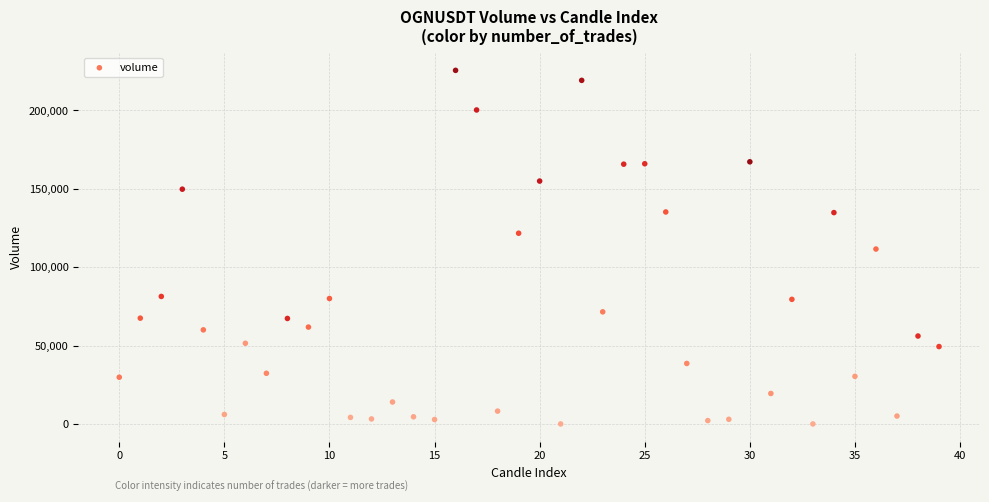

What is the range of Y values (max minus min)?

225541